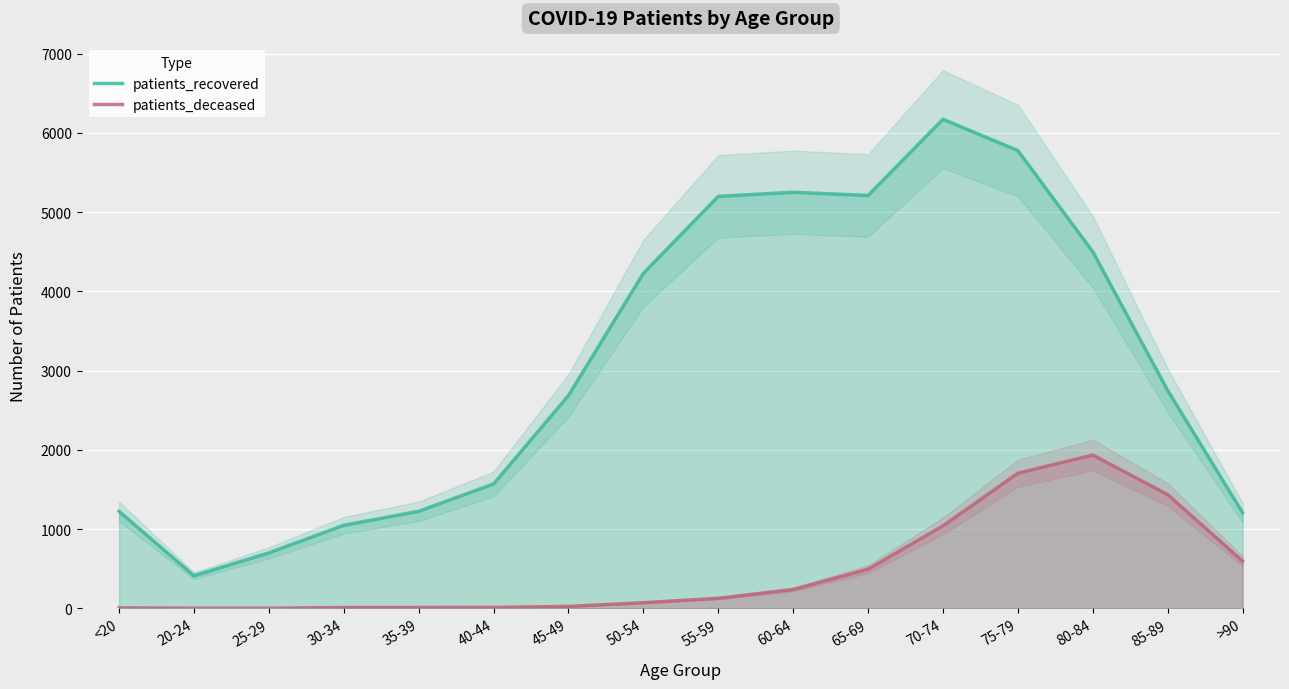

Which category has the lowest value in the patients_deceased series?

25-29